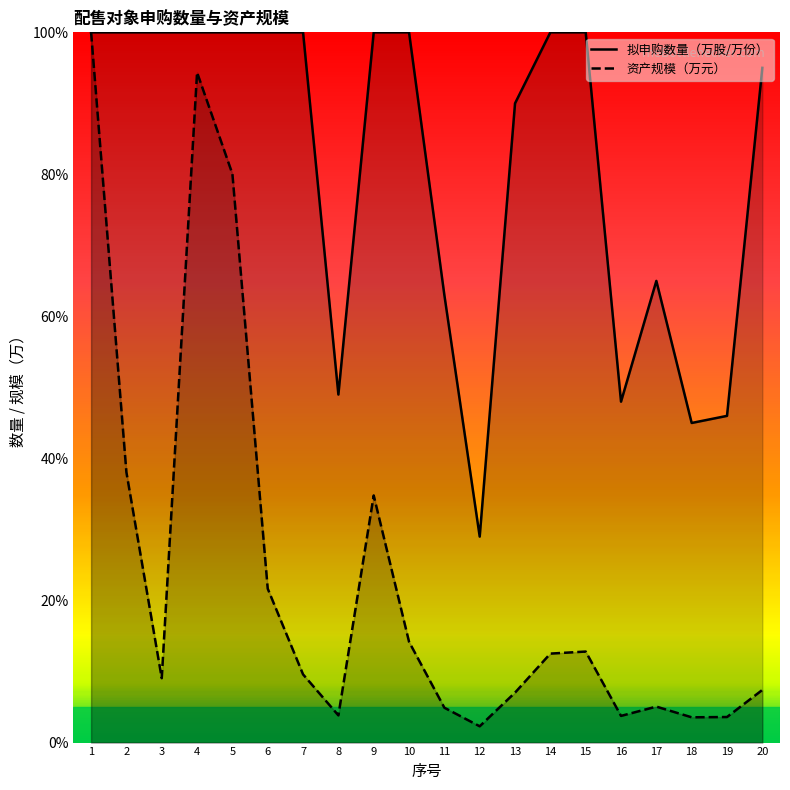

Between 12 and 19, which series saw the biggest shift?

拟申购数量（万股/万份）